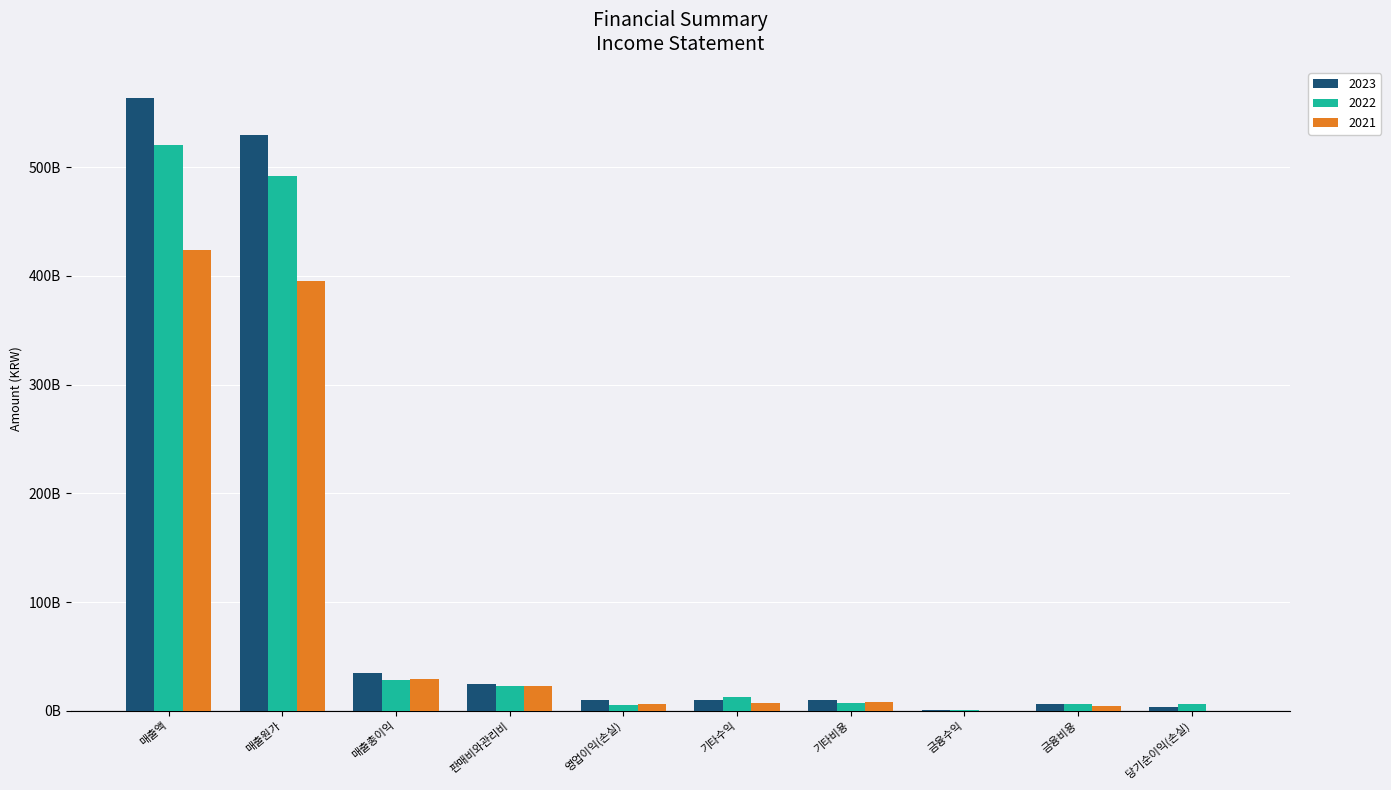

What position from the left is 기타비용?

7